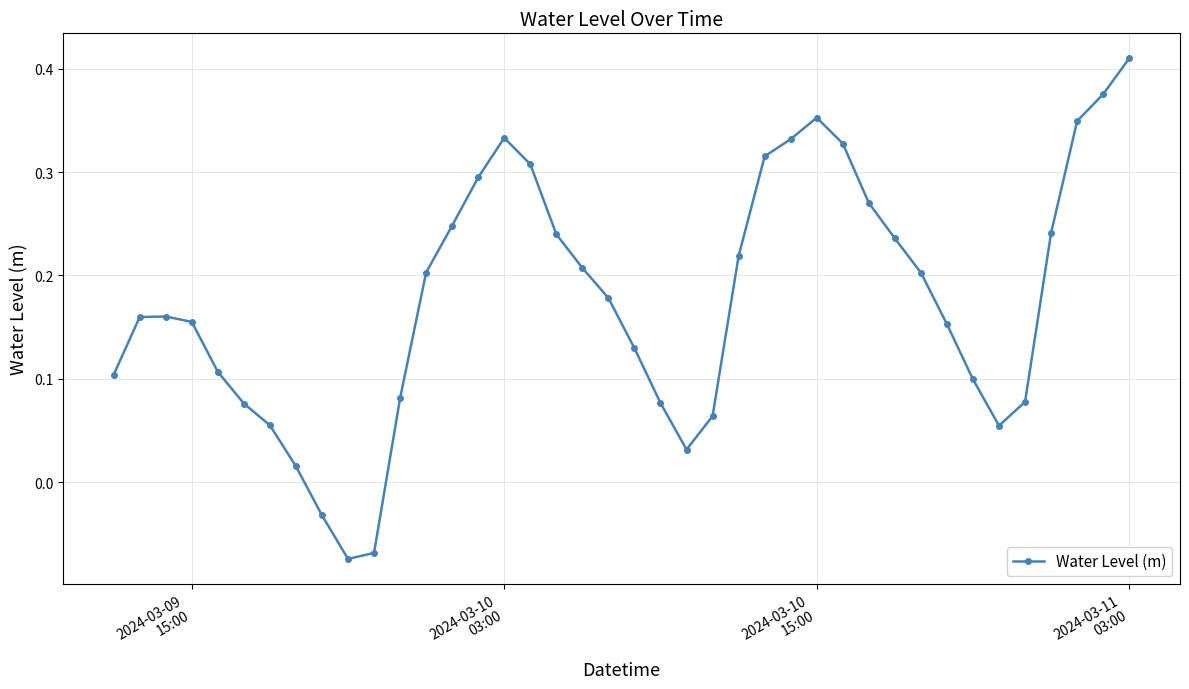

Count the number of data series in this chart.

1